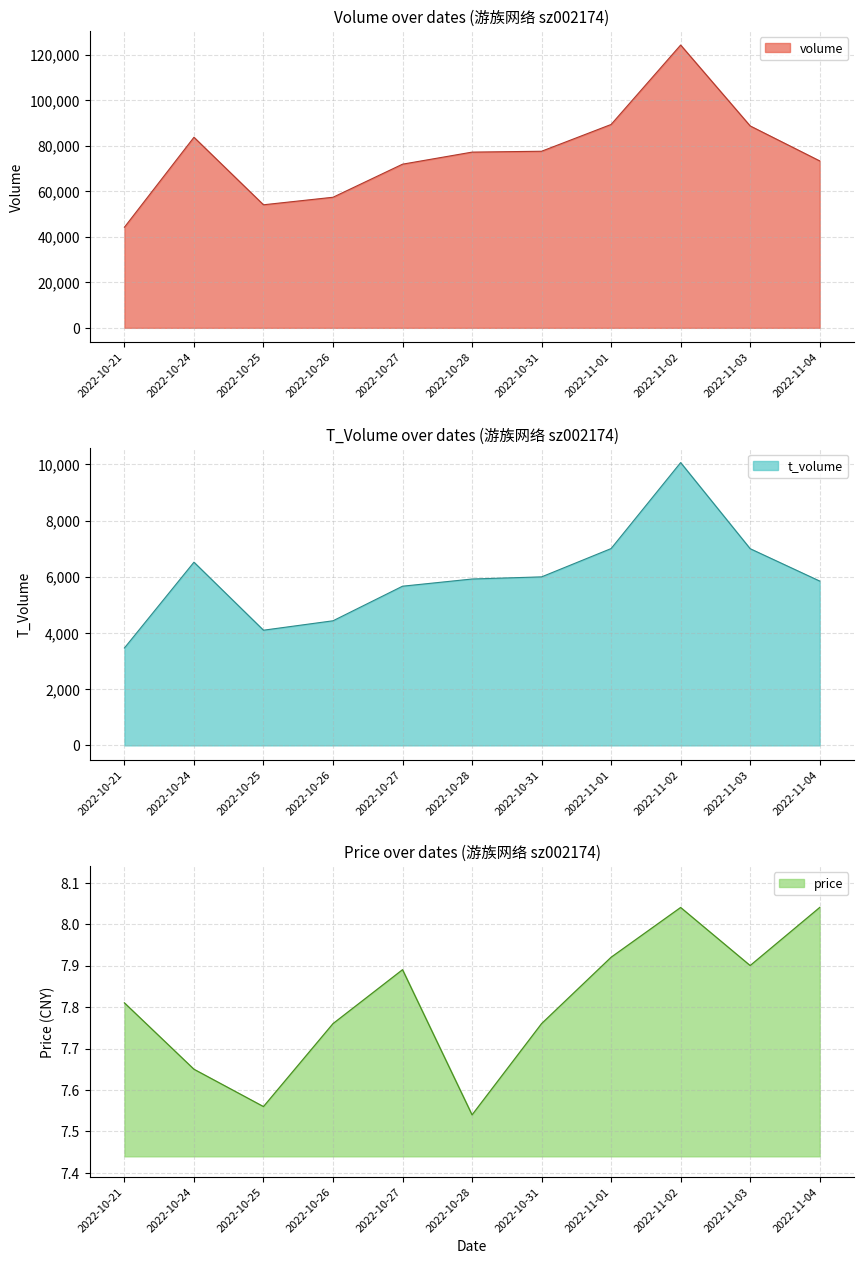

What position from the left is 2022-10-31?

7